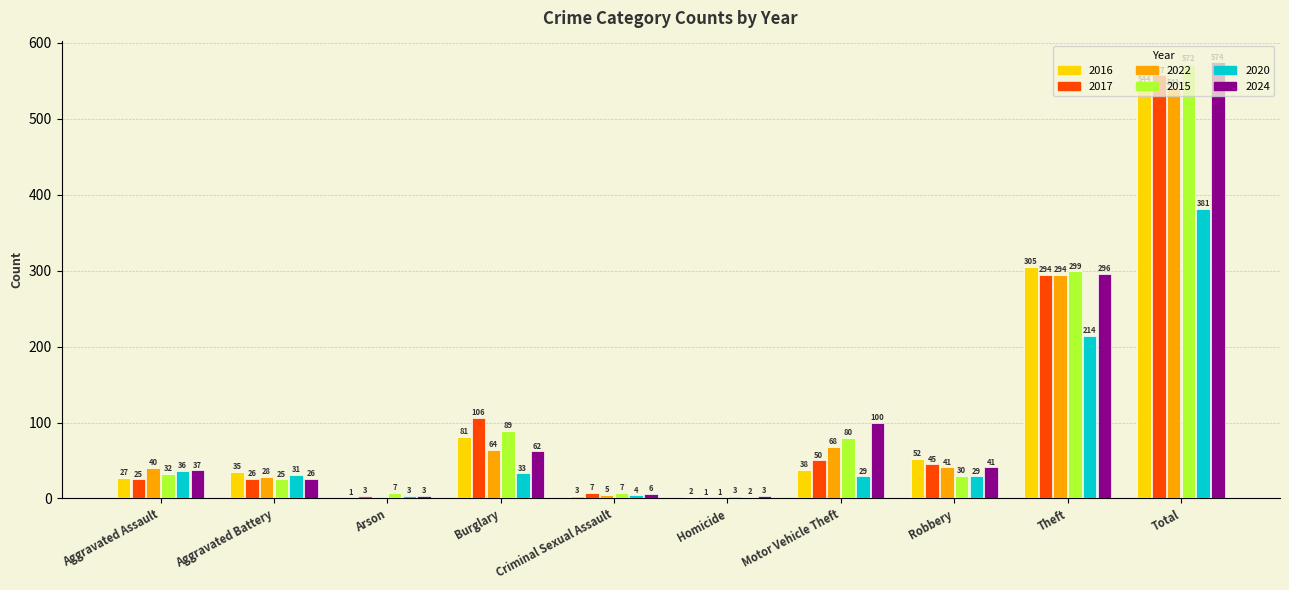

Reading right to left, list all the values displayed in this chart.

2016: 544	305	52	38	2	3	81	1	35	27
2017: 557	294	45	50	1	7	106	3	26	25
2022: 541	294	41	68	1	5	64	0	28	40
2015: 572	299	30	80	3	7	89	7	25	32
2020: 381	214	29	29	2	4	33	3	31	36
2024: 574	296	41	100	3	6	62	3	26	37